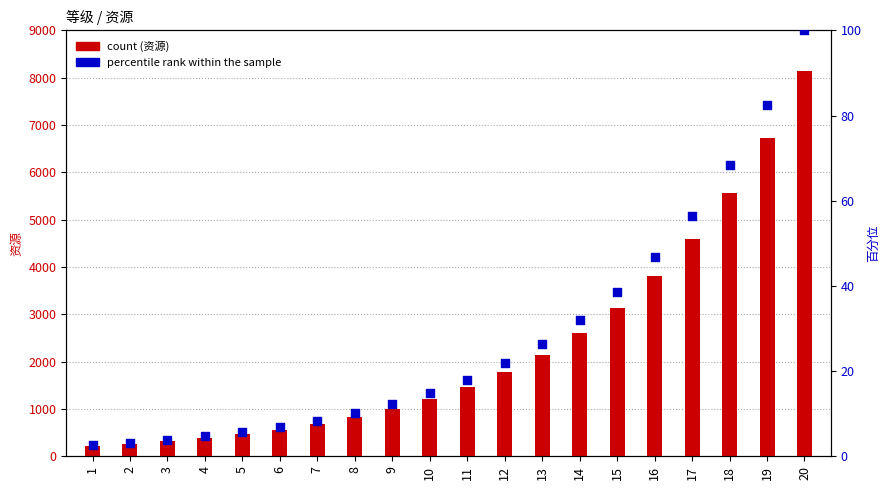

Which series has the largest total across all categories?

资源 (count)